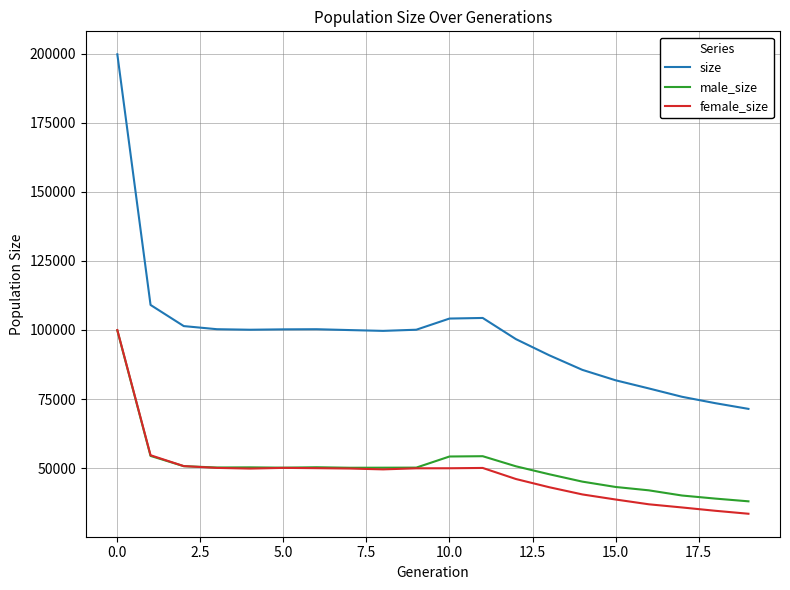

What is the average value of the male_size series?

50515